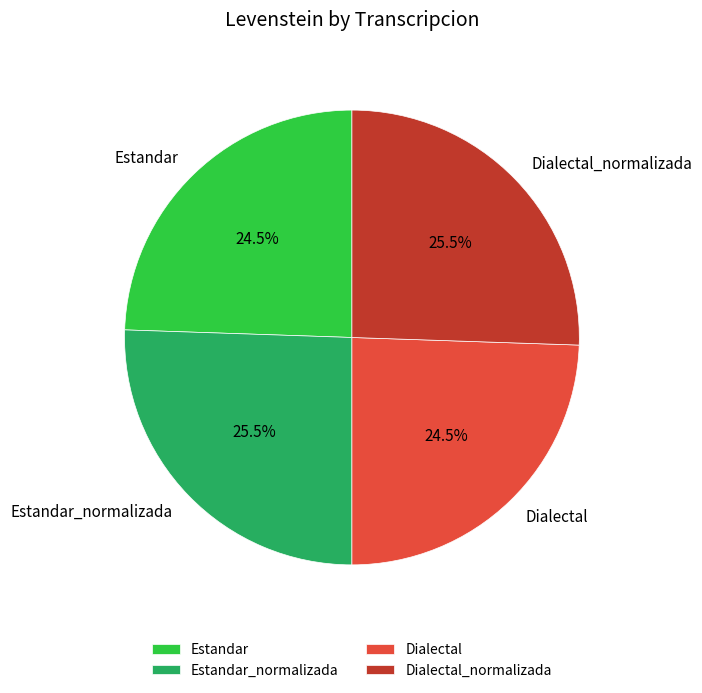

What percentage is NOT represented by Estandar?

75.5%